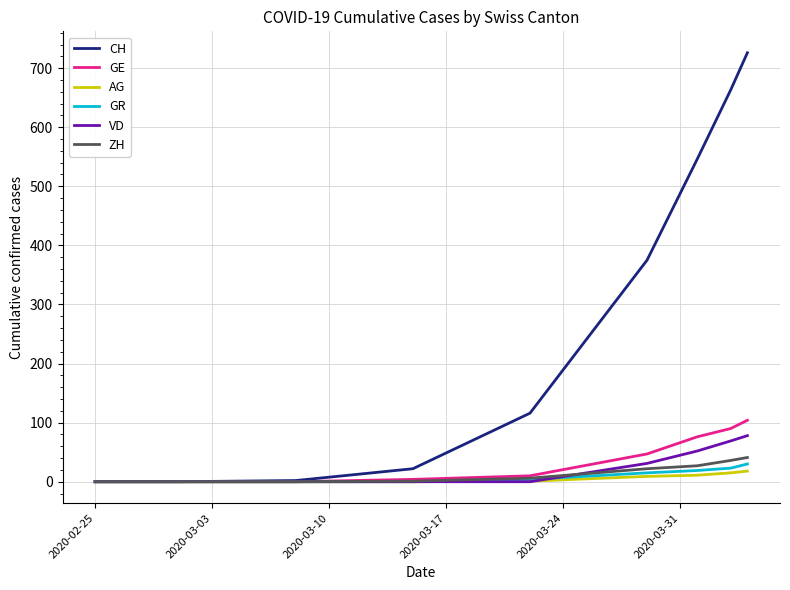

What is the greatest value displayed?

726